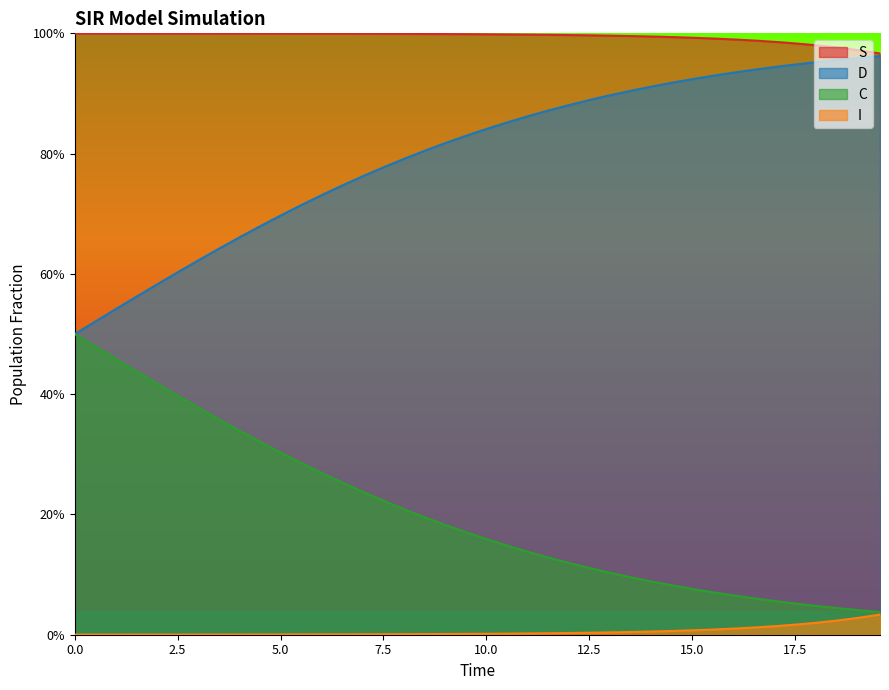

Does the chart display data point markers on the line(s)?

No